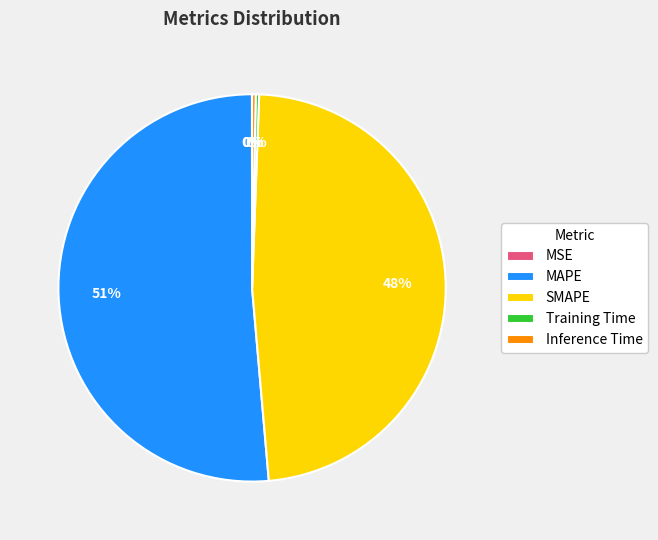

Between Inference Time and MAPE, which is larger?

MAPE